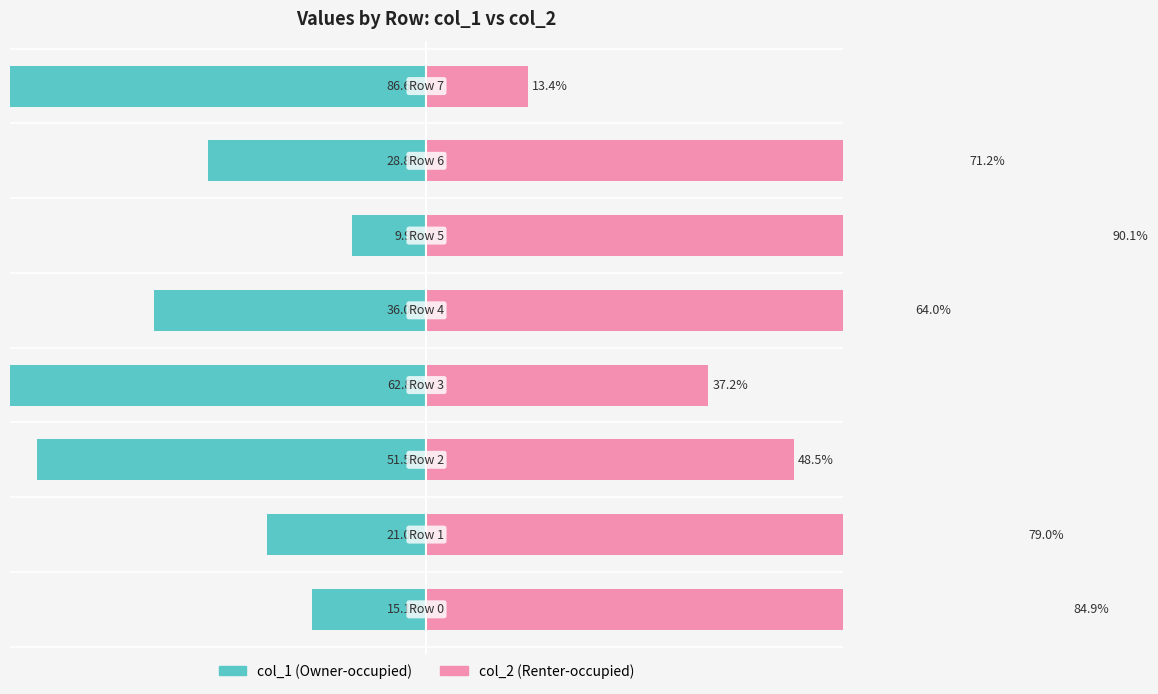

How many values in the col_2 series exceed 71?

4